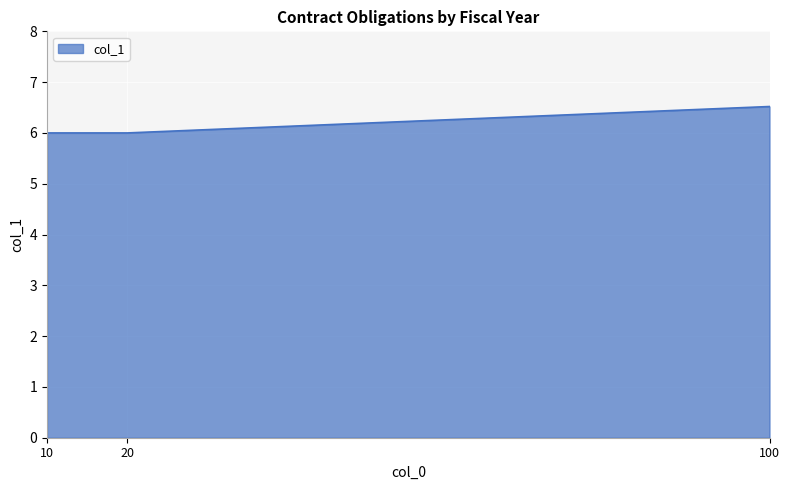

Count the number of categories in the chart.

3